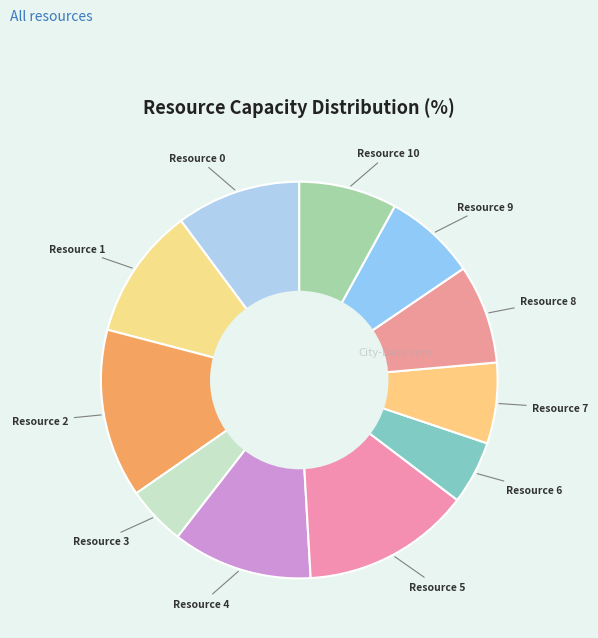

Is there a majority slice in this chart?

No